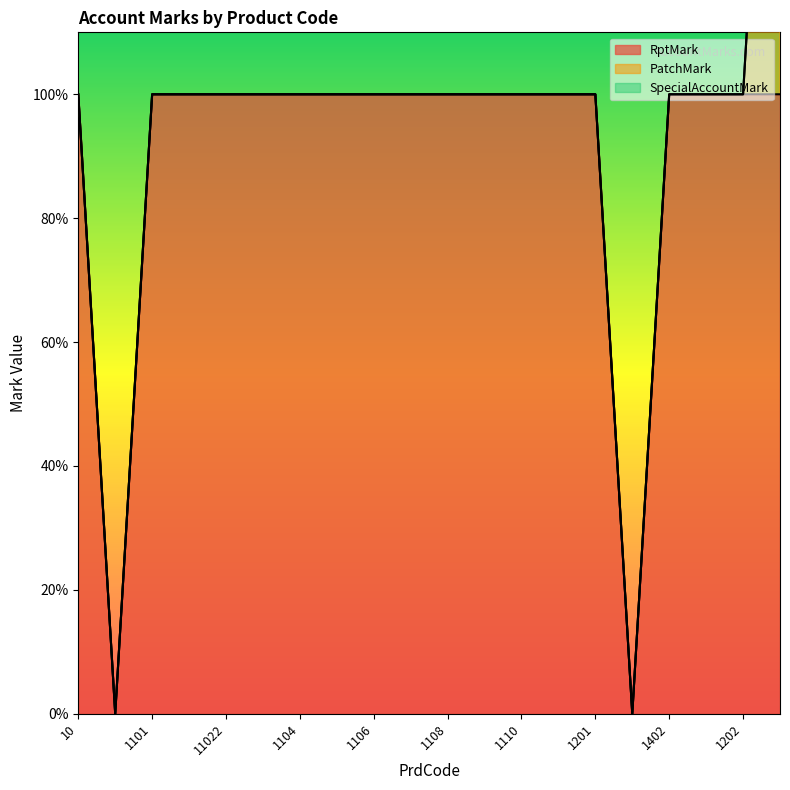

What is the label of the 20th point from the right?

10